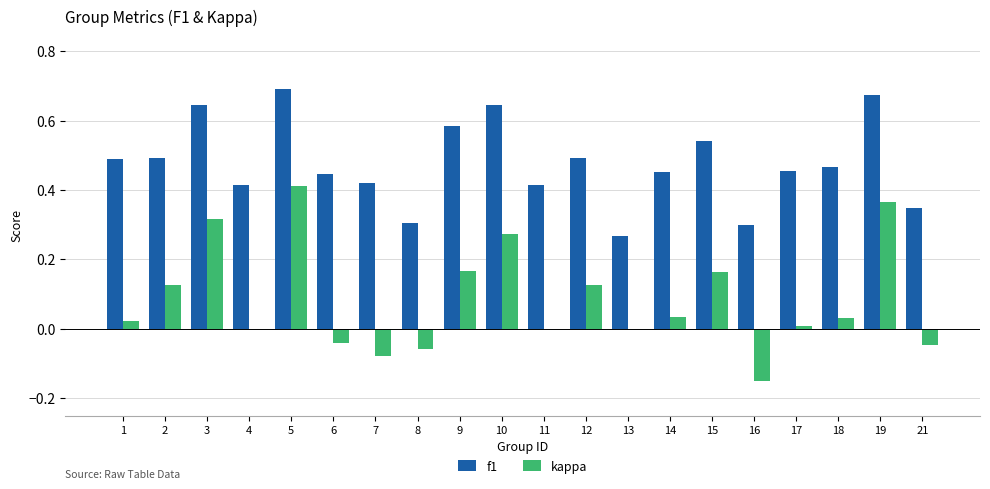

Between 6 and 18, which series saw the biggest shift?

kappa